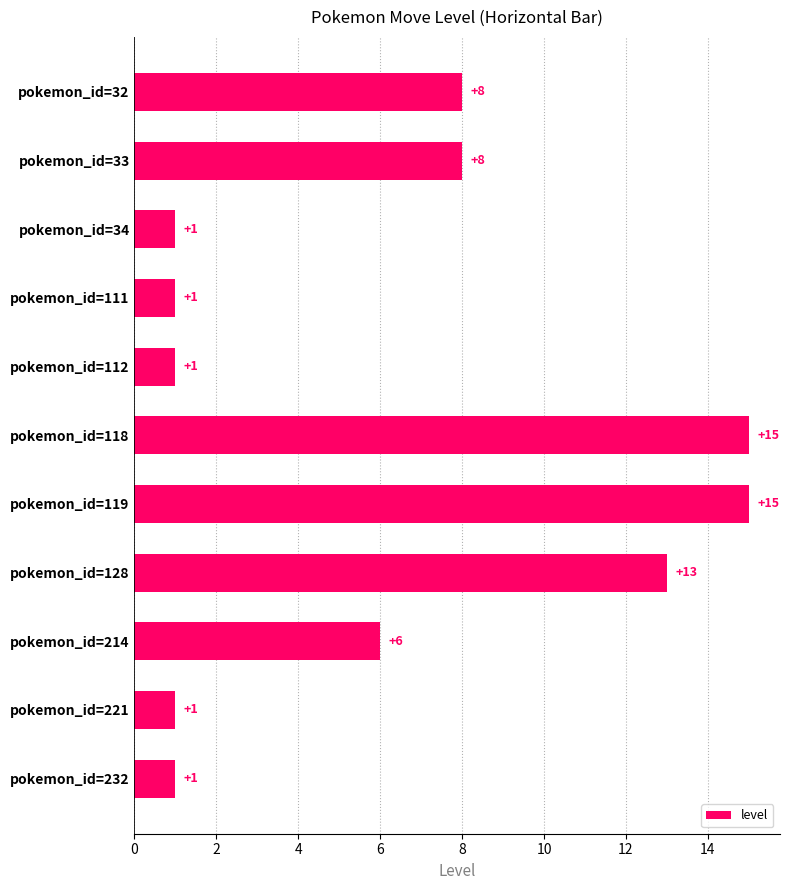

Is it true that the value at pokemon_id=34 is 1?

True